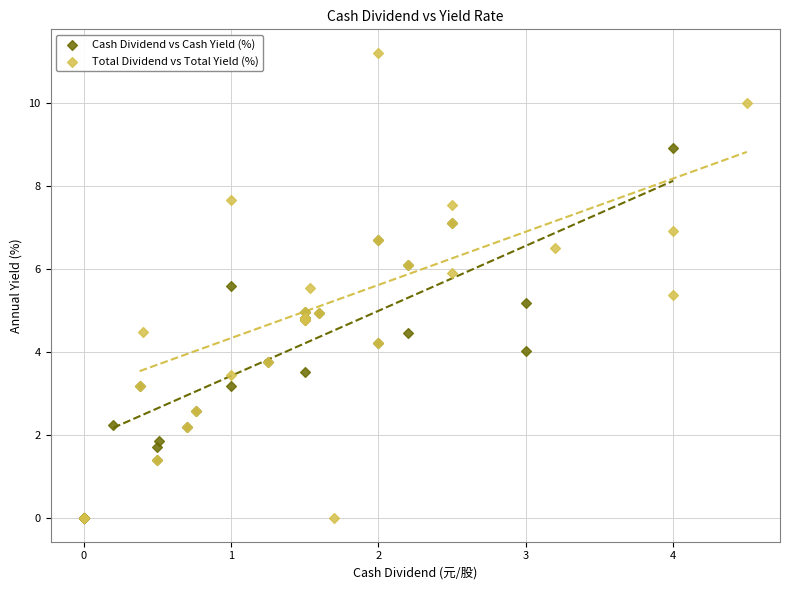

Which series has the largest Y range (max minus min)?

Total Dividend vs Total Yield (%)